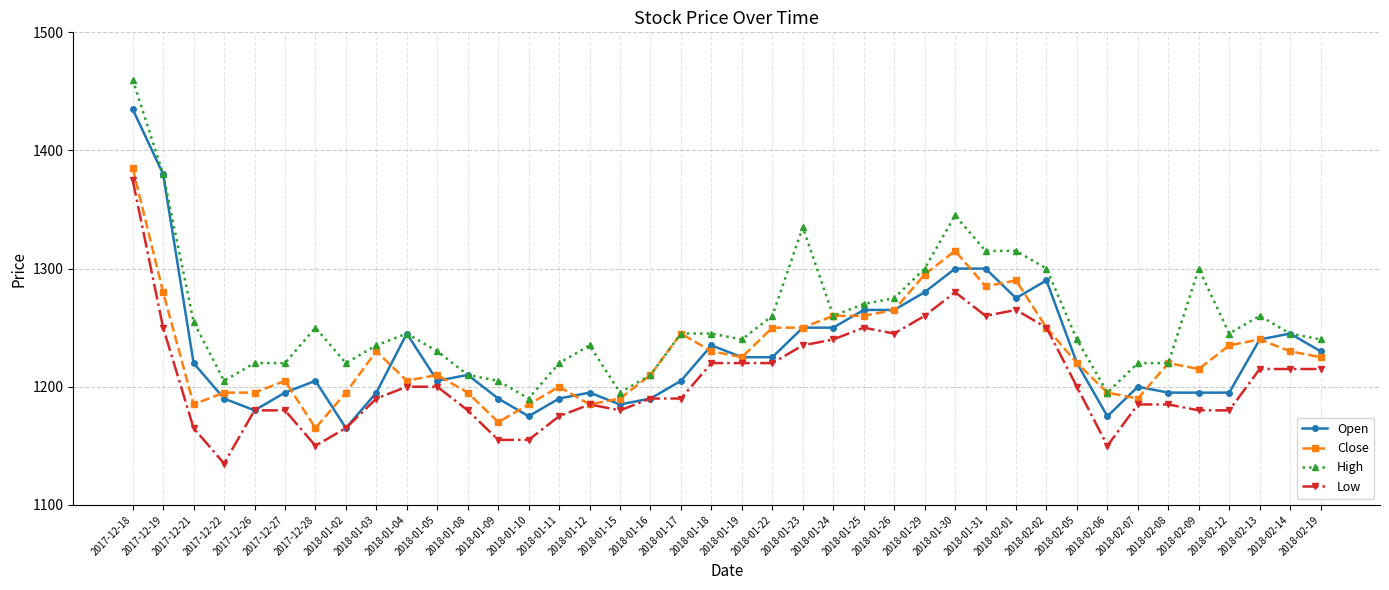

Is it true that High equals 1300 at 2018-02-09?

True